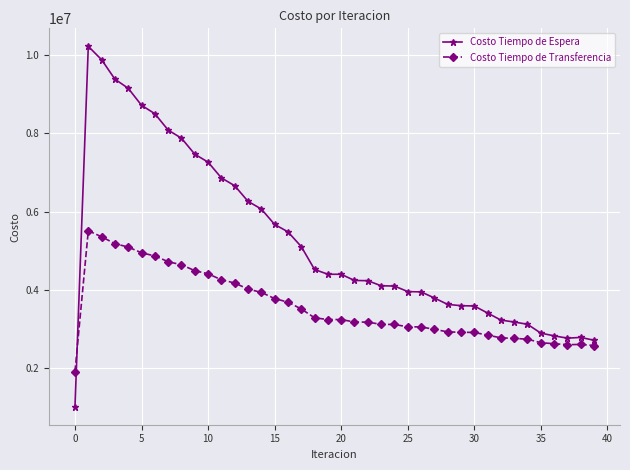

True or false: Costo Tiempo de Transferencia and Costo Tiempo de Espera cross at least once.

True